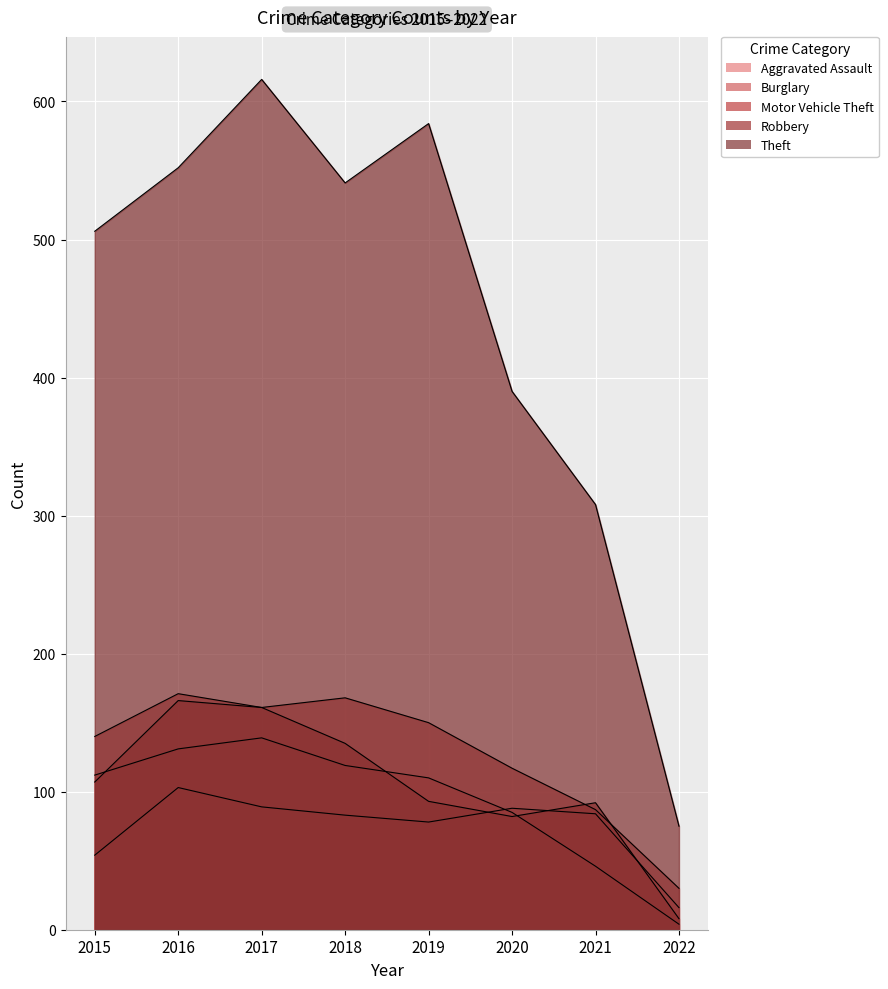

True or false: Theft and Aggravated Assault cross at least once.

False